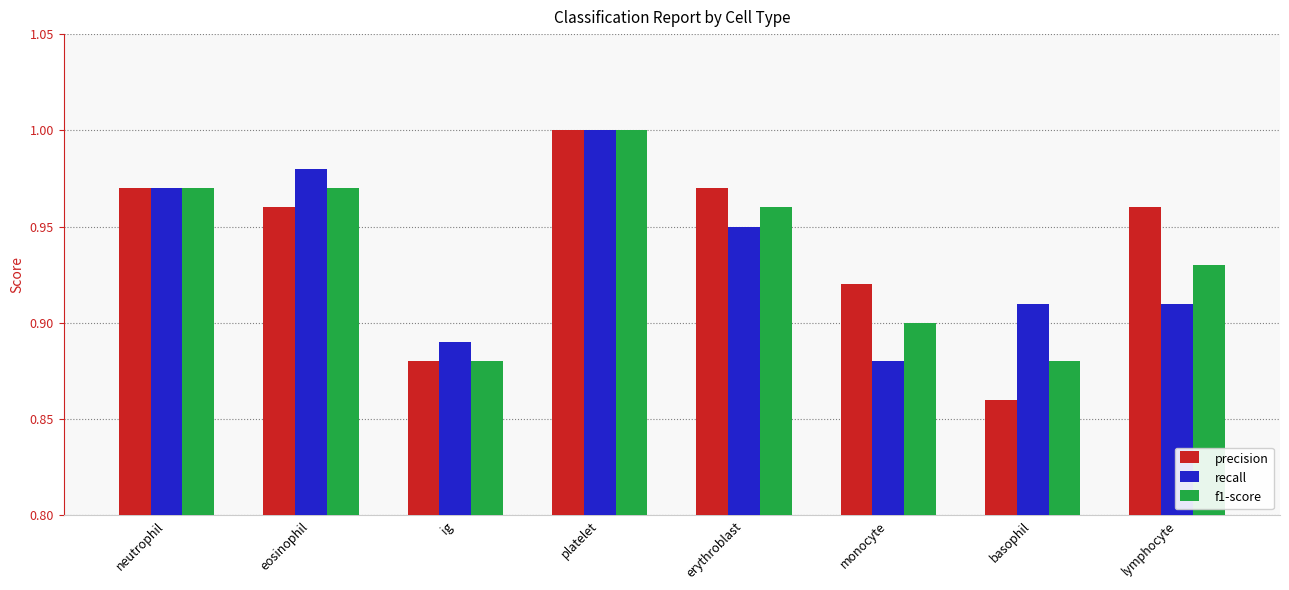

At which category is the sum across all series the highest?

platelet